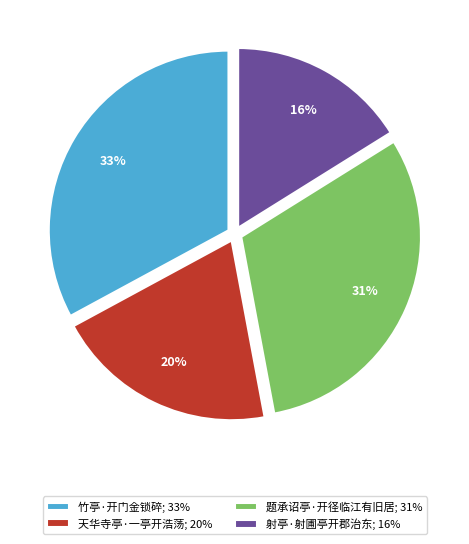

Which has a higher value, 竹亭·开门金锁碎 or 射亭·射圃亭开郡治东?

竹亭·开门金锁碎